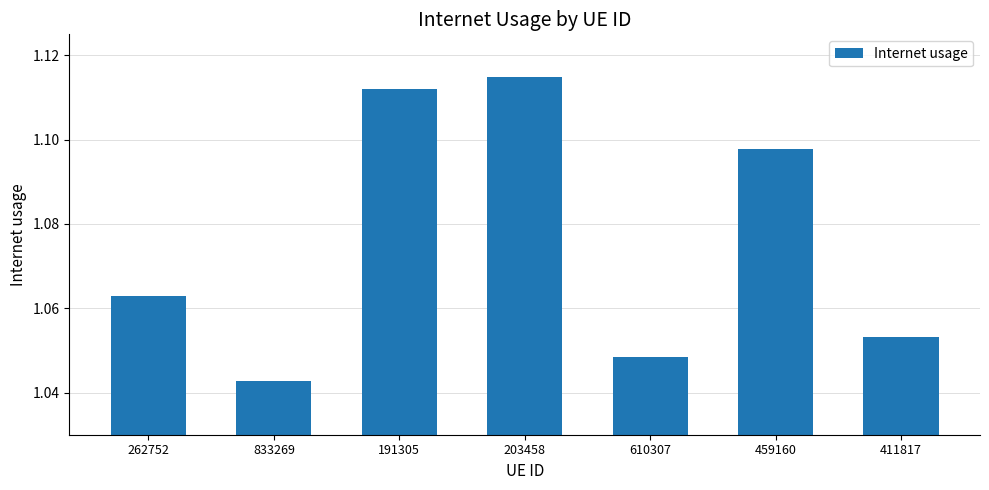

Count the values in the range 1 to 2.

7